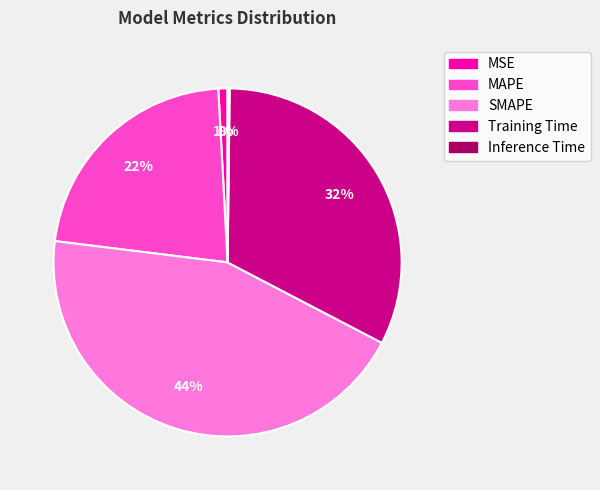

Do SMAPE and MSE together represent more than half of the pie?

No